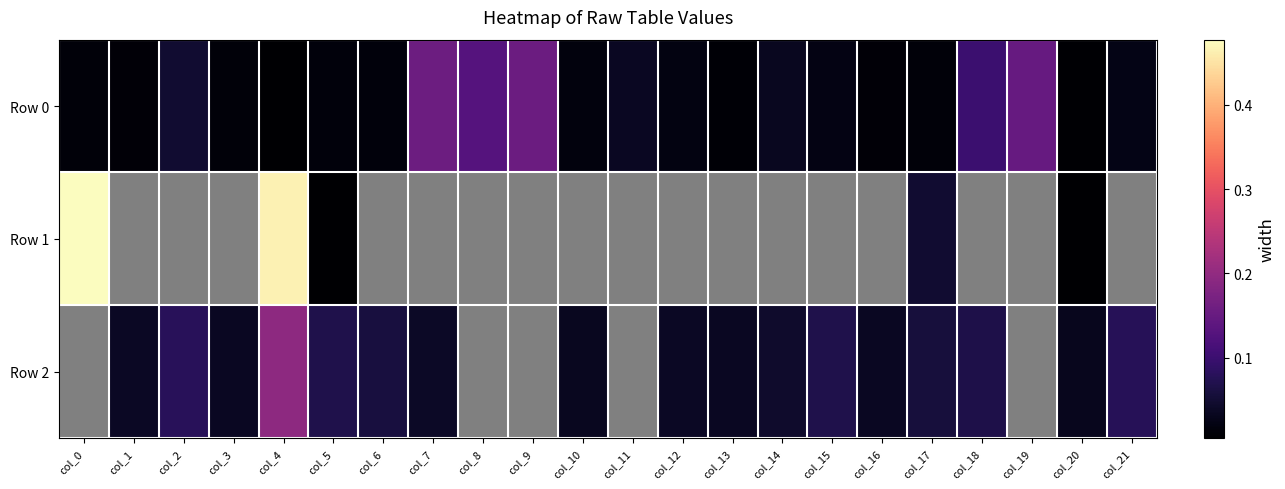

Which category has the highest value in the Row 0 series?

col_7